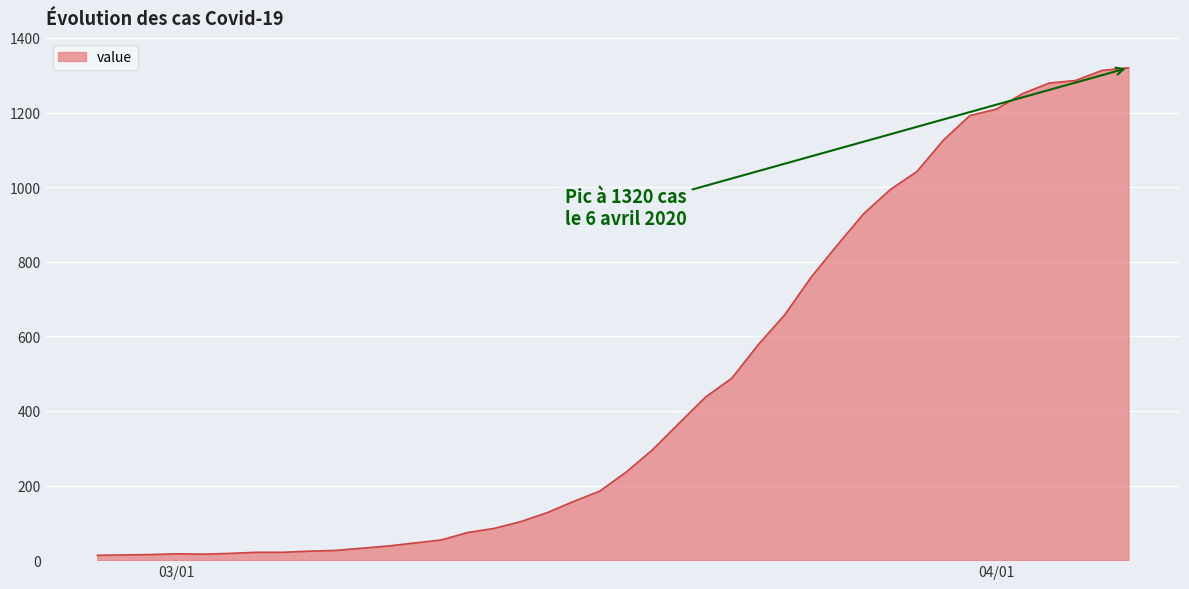

What is the maximum value shown in the chart?

1320